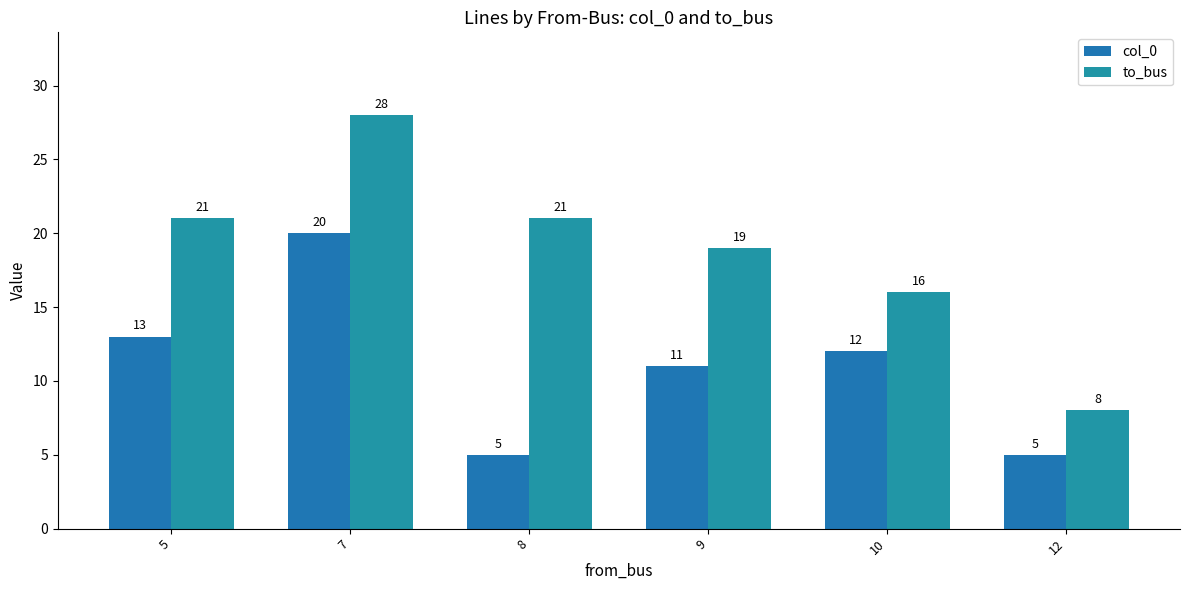

The value of col_0 at 12 is 5. True or false?

True